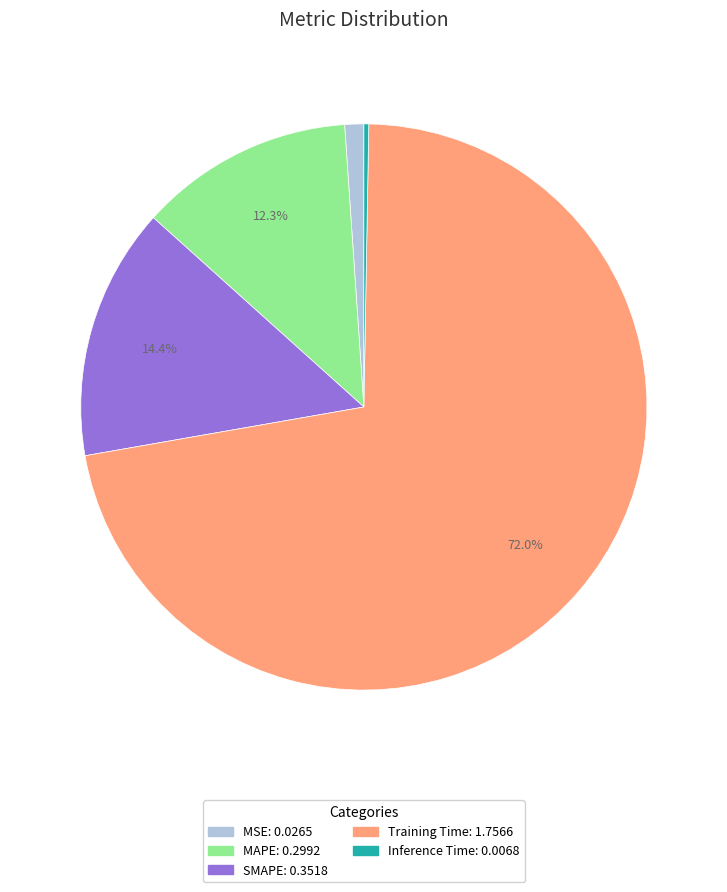

To the nearest percent, what is the difference between the Inference Time and MSE slice percentages?

1%